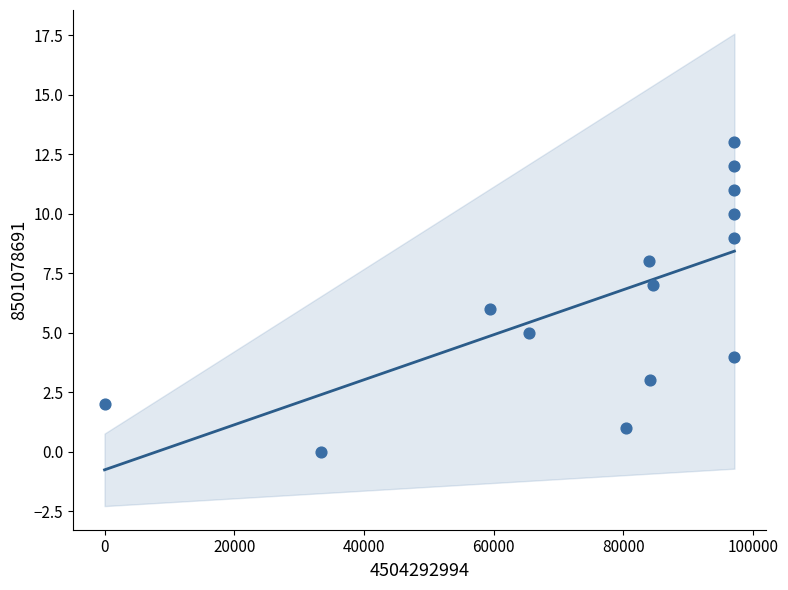

What is the range of Y values (max minus min)?

13